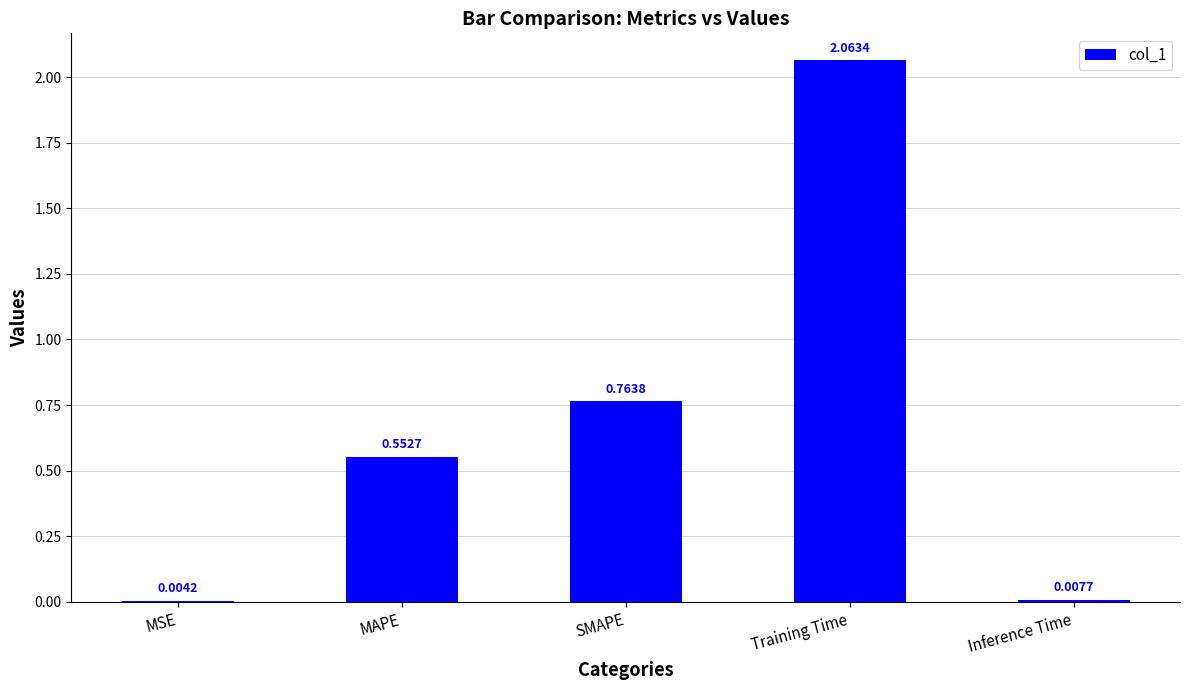

At which label is the value closest to 1?

SMAPE